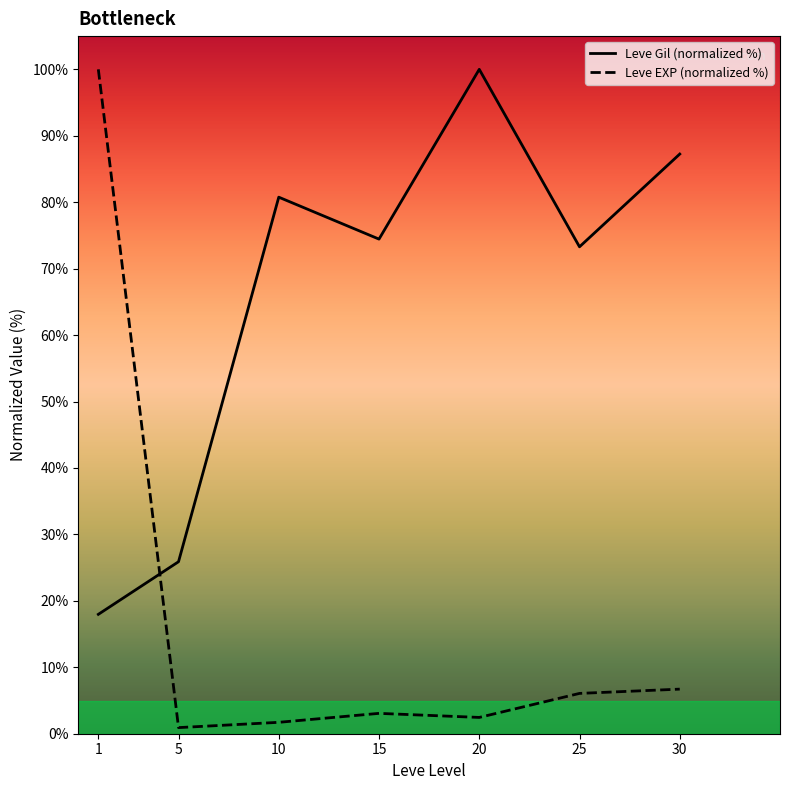

What is the sum of all Leve Gil (normalized %) values?

459.6